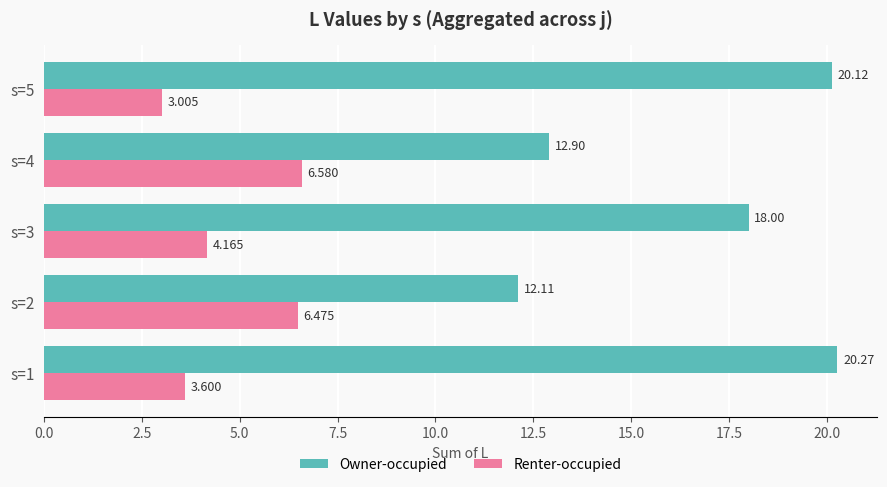

At s=2, list the series in order from largest to smallest.

Owner-occupied, Renter-occupied